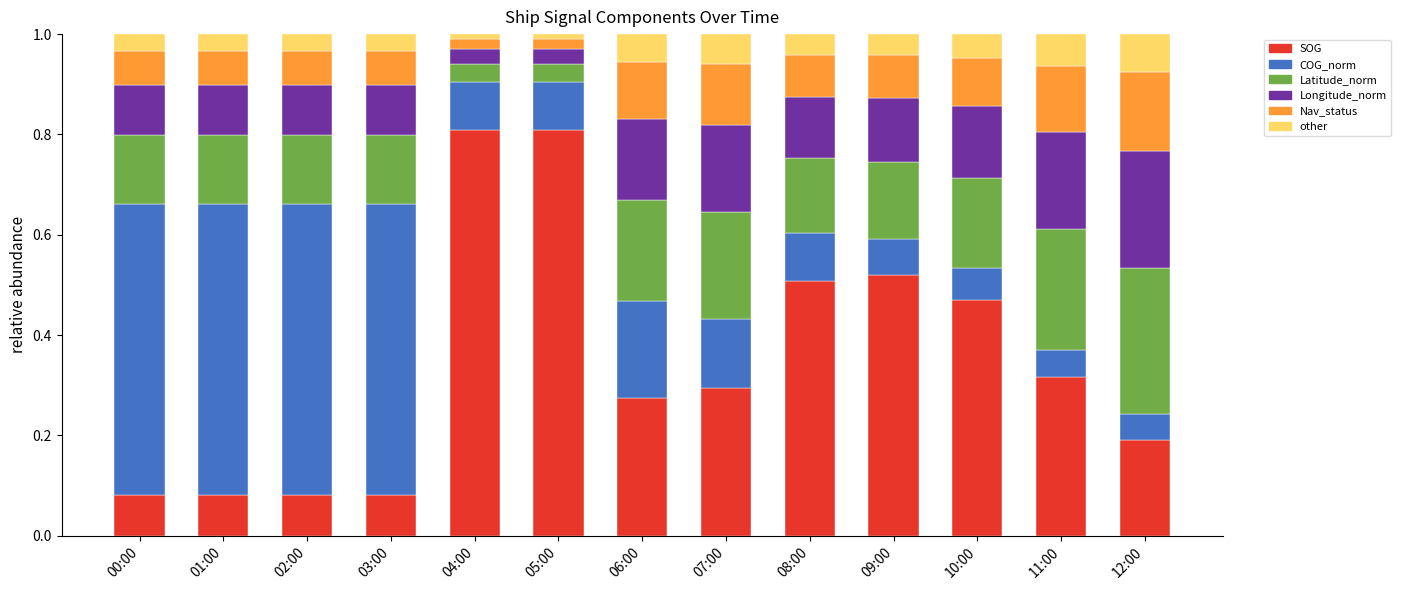

What is the total value across all series at 06:00?

1.0